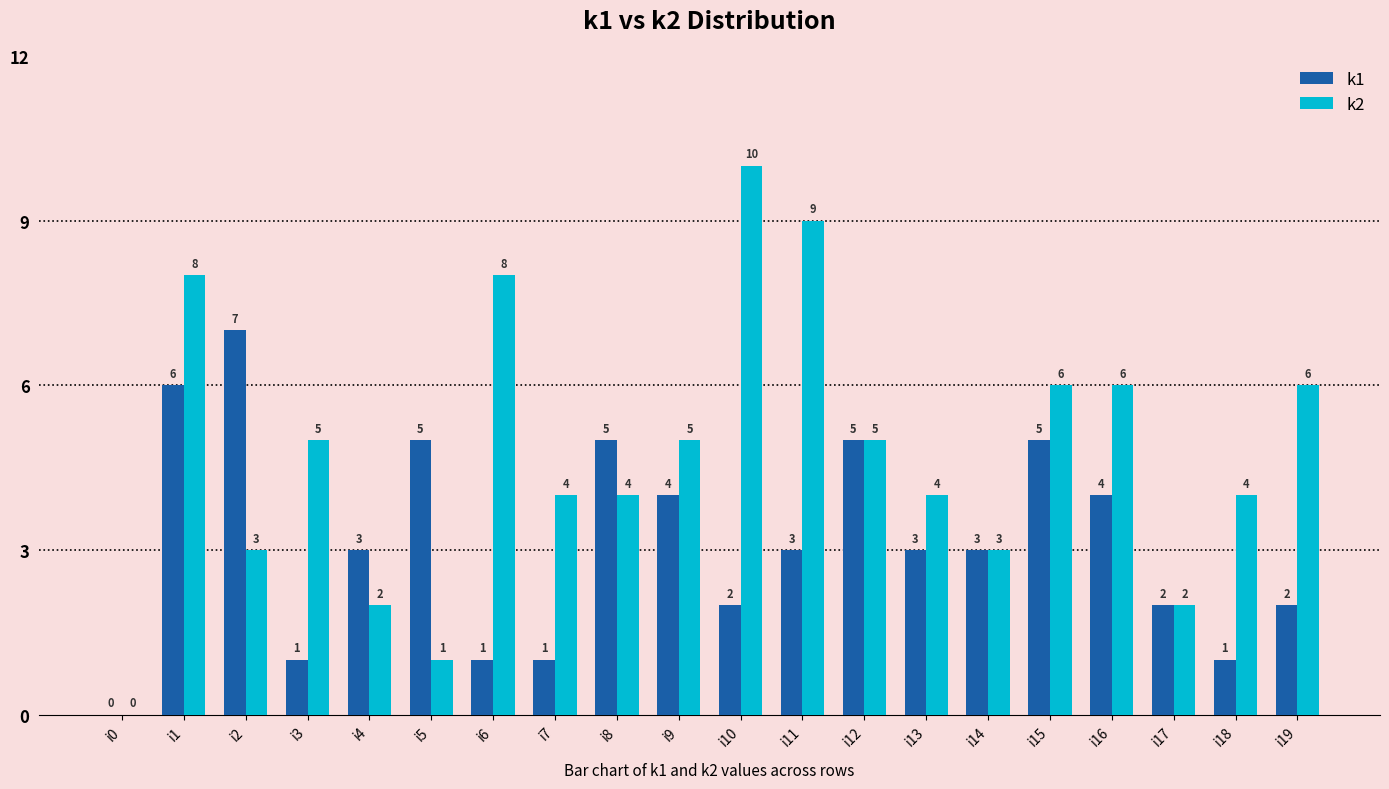

How many groups of bars are there?

20